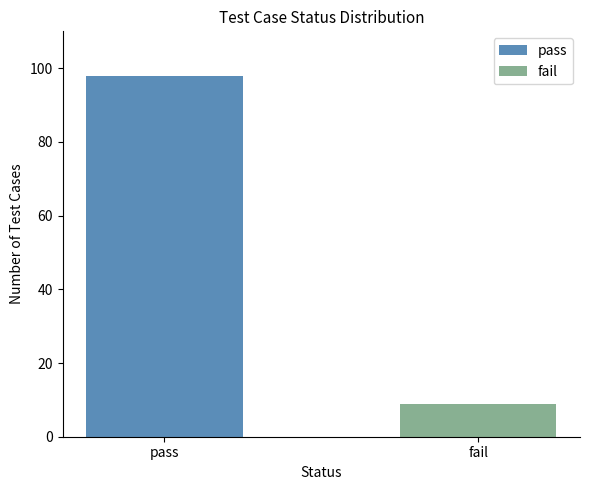

List the labels in order of value, largest first.

pass, fail